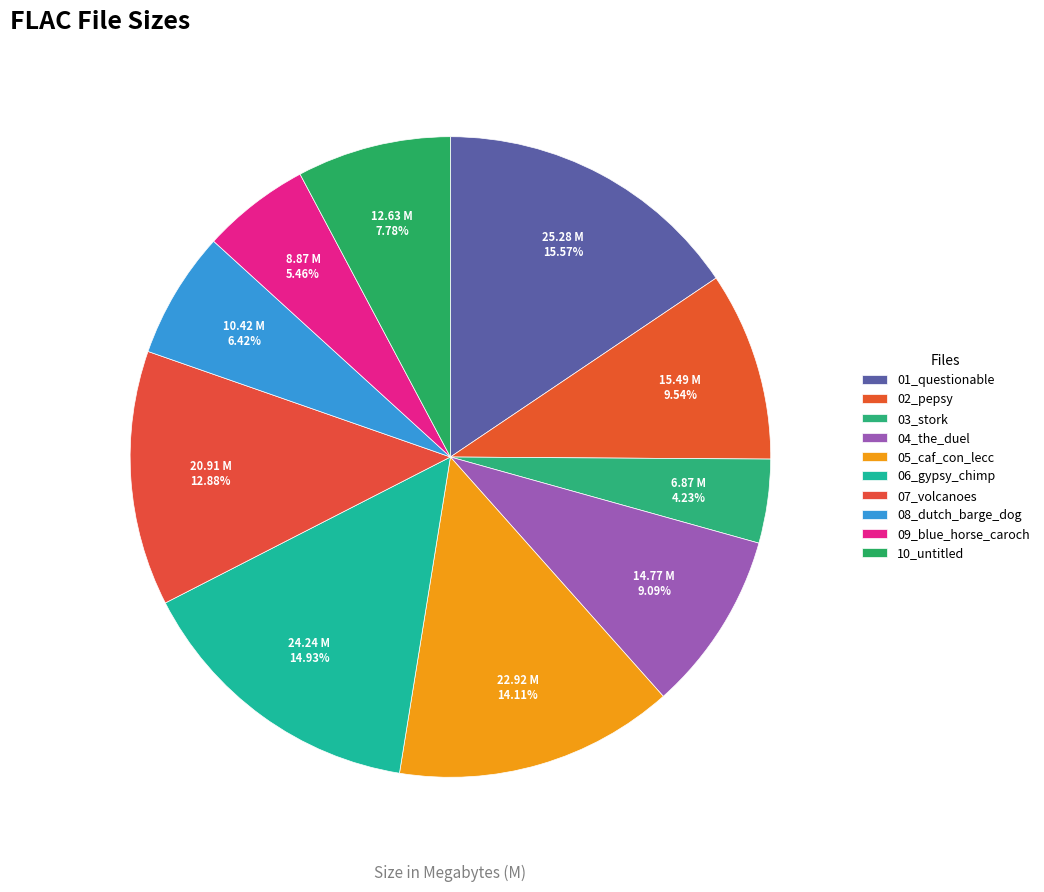

What is the largest slice in the pie chart?

01_questionable.flac